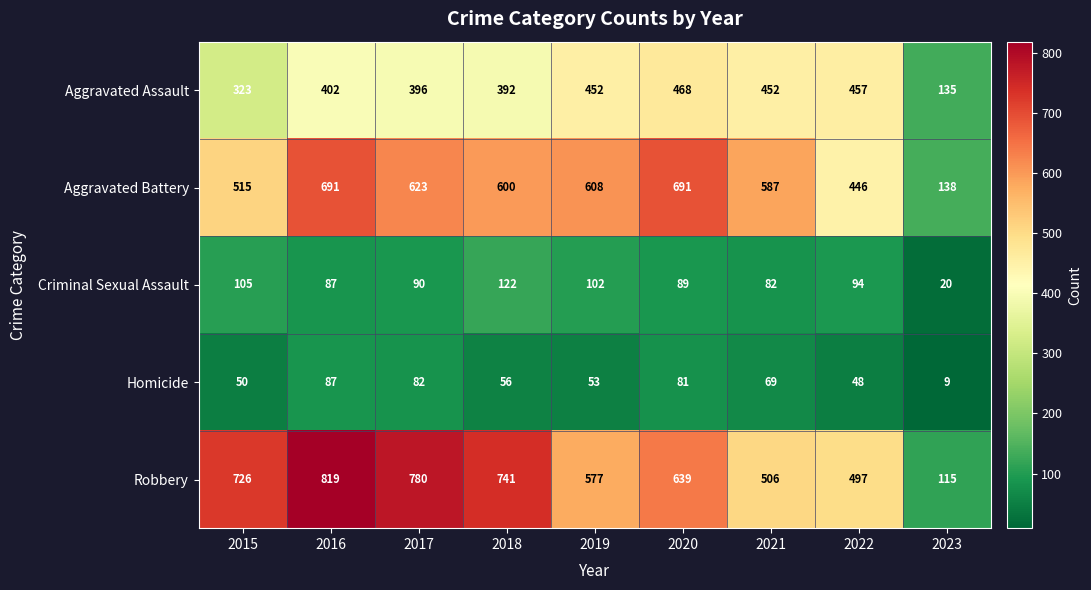

Which series has the largest total across all categories?

Robbery